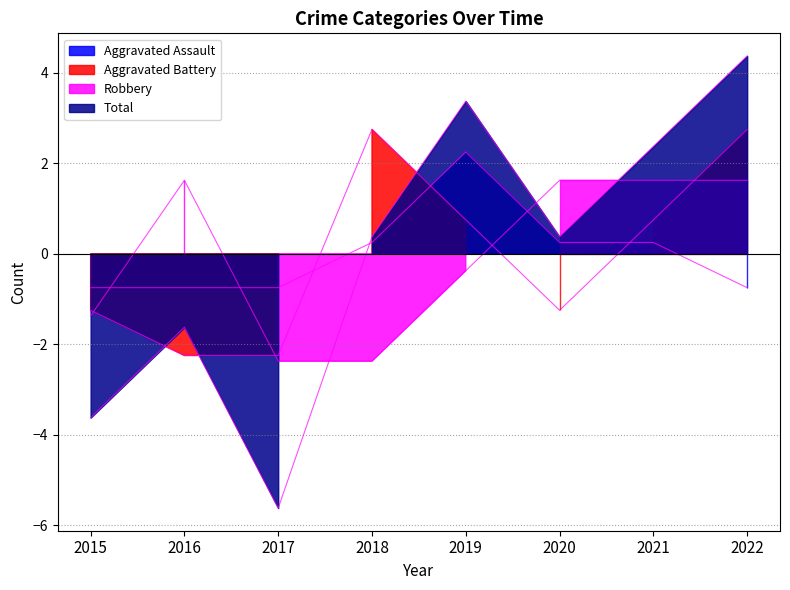

Which series ends up on top after the final intersection of Aggravated Battery and Total?

Total